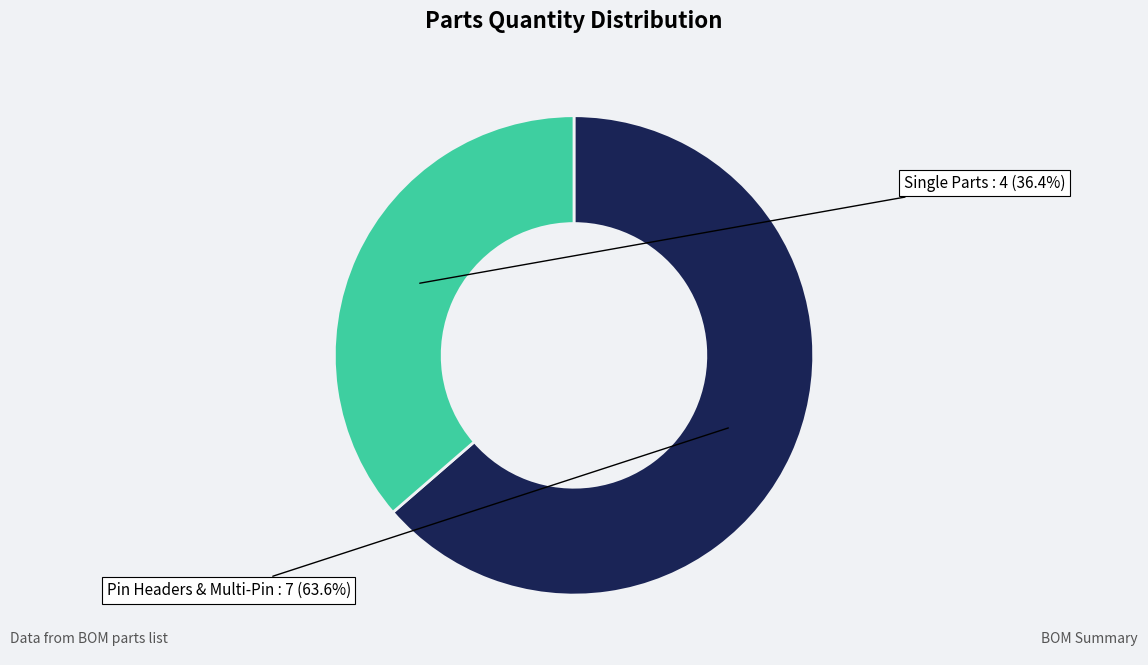

Is there a majority slice in this chart?

Yes